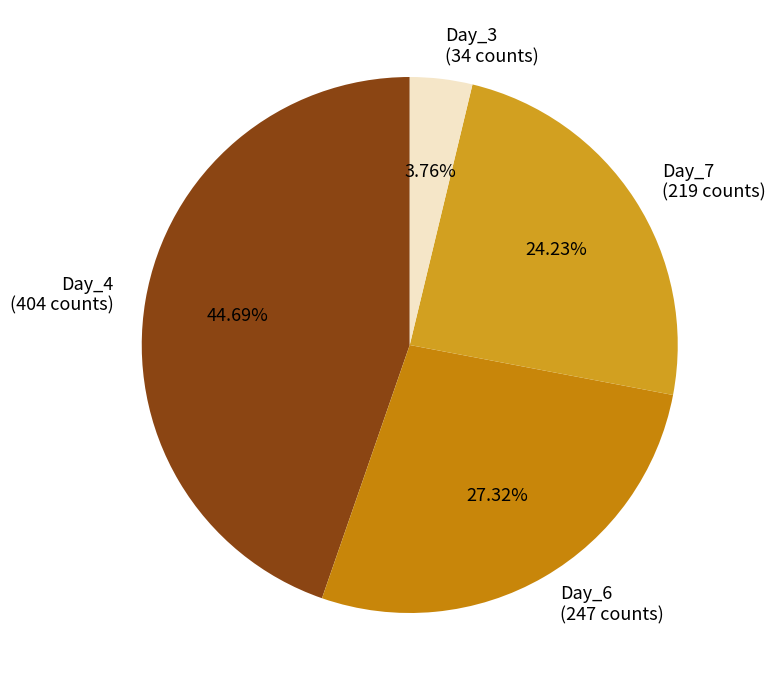

How many segments does this pie chart have?

4